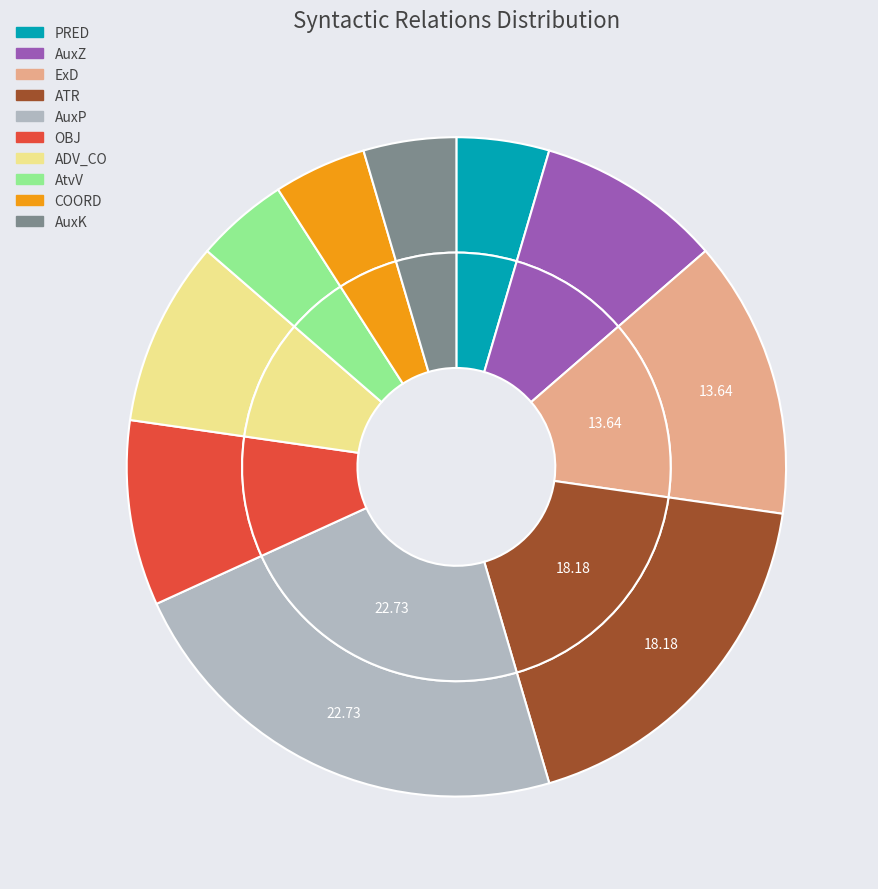

Combined, what portion of the pie is AuxK and OBJ?

13.6%